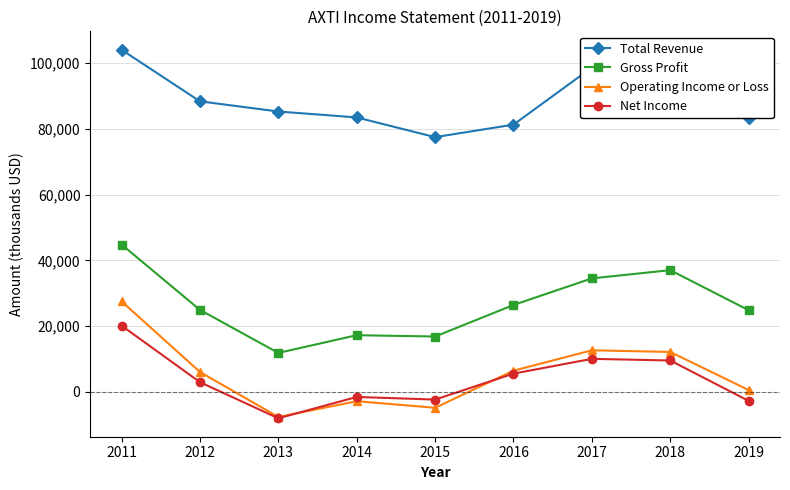

What is the average value of the Net Income series?

3678